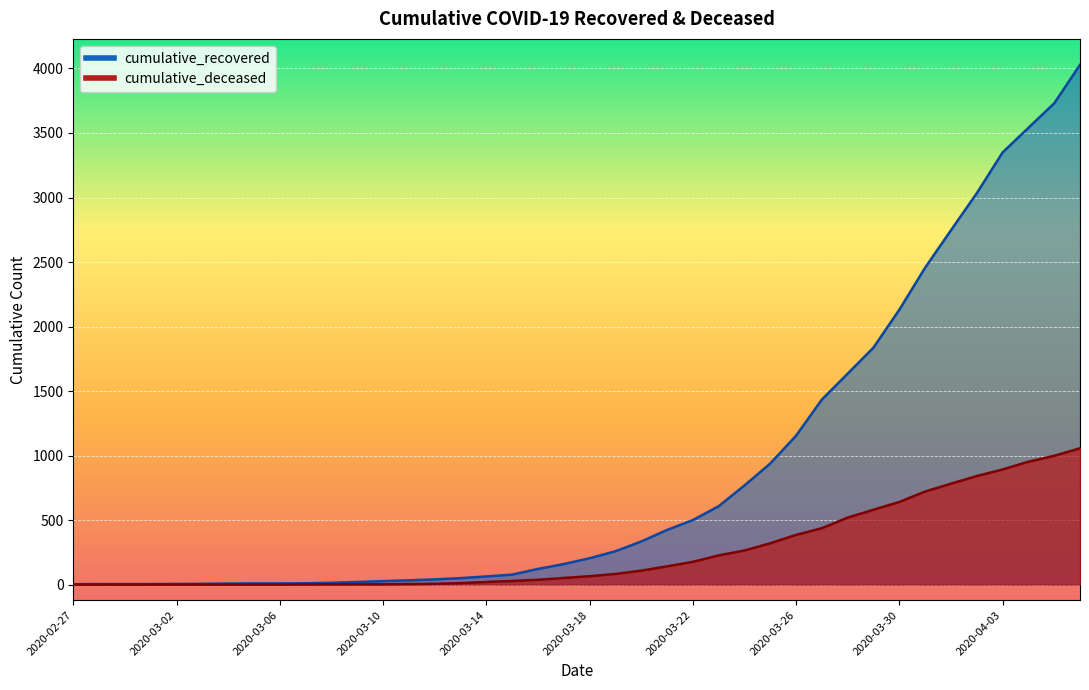

Count the number of data series in this chart.

2